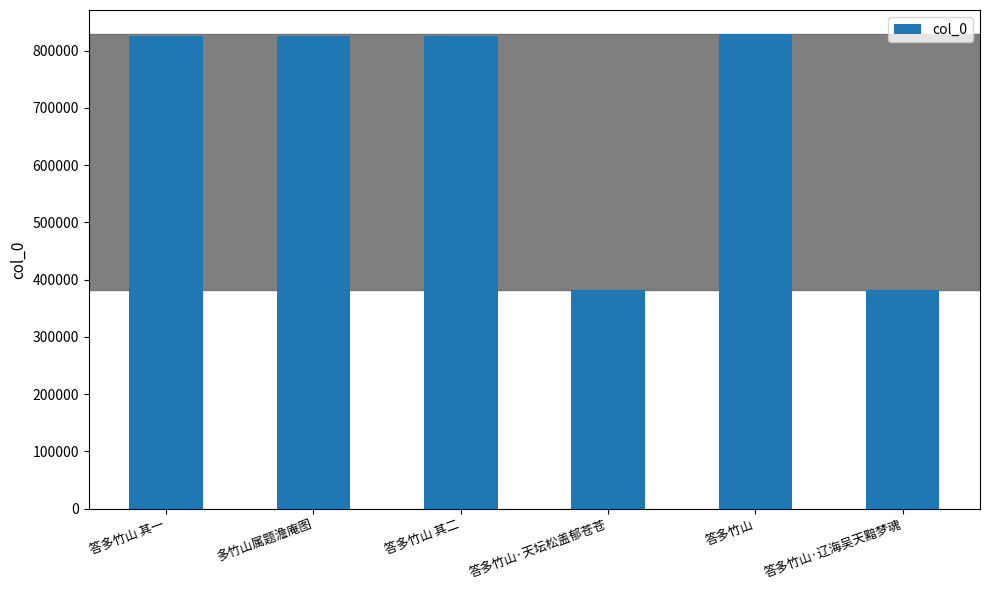

Are the bars horizontal?

No